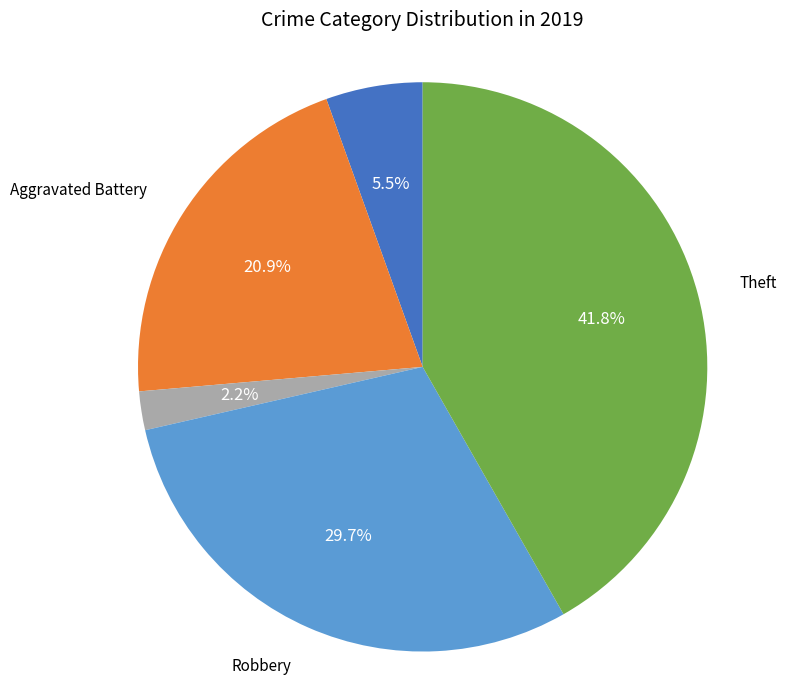

How much of the chart is everything except Criminal Sexual Assault?

97.8%